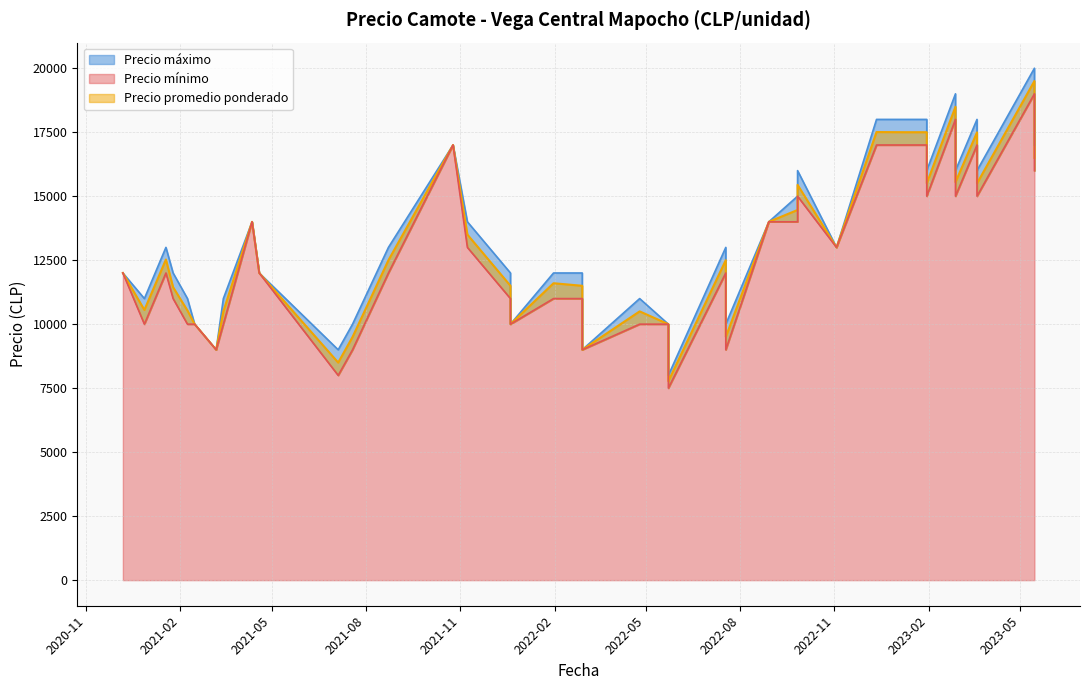

Which series has the largest range (max minus min)?

Precio maximo